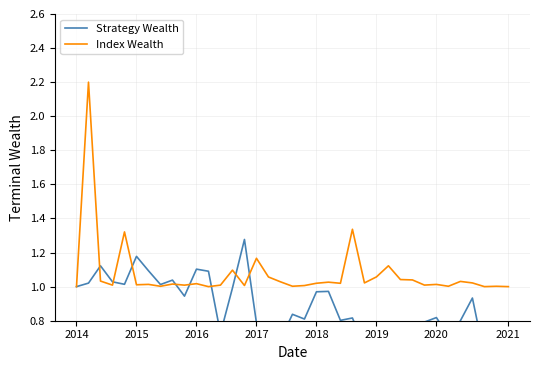

Reading left to right, transcribe all the data shown in this chart.

Strategy Wealth: 1.0	1.0	1.1	1.0	1.0	1.2	1.1	1.0	1.0	0.9	1.1	1.1	0.7	1.0	1.3	0.8	0.8	0.7	0.8	0.8	1.0	1.0	0.8	0.8	0.6	0.7	0.6	0.6	0.7	0.8	0.8	0.7	0.8	0.9	0.6	0.6	0.7
Index Wealth: 1.0	2.2	1.0	1.0	1.3	1.0	1.0	1.0	1.0	1.0	1.0	1.0	1.0	1.1	1.0	1.2	1.1	1.0	1.0	1.0	1.0	1.0	1.0	1.3	1.0	1.1	1.1	1.0	1.0	1.0	1.0	1.0	1.0	1.0	1.0	1.0	1.0